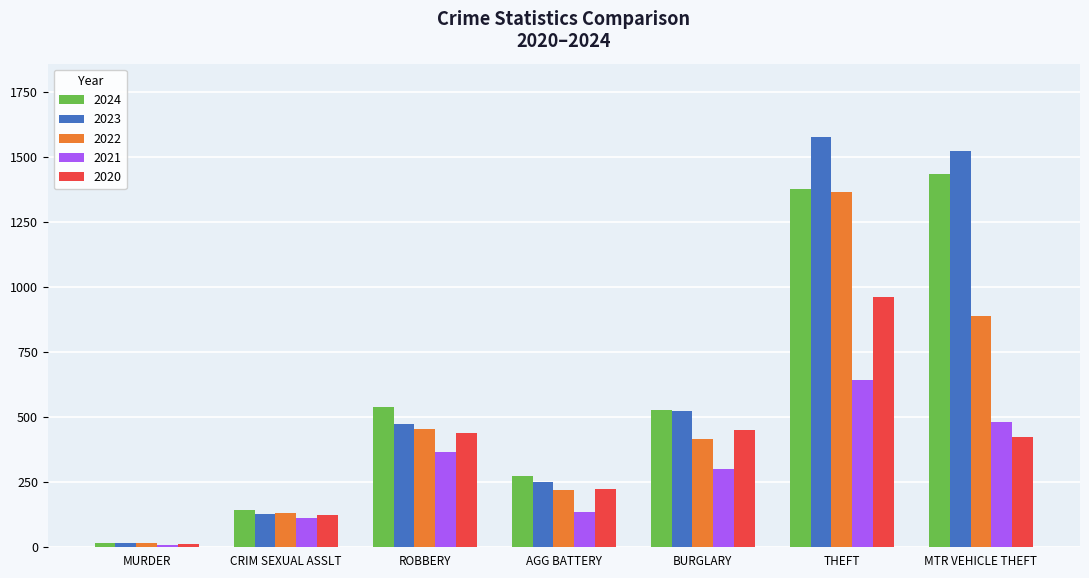

What is the difference between the highest and lowest values at BURGLARY?

228